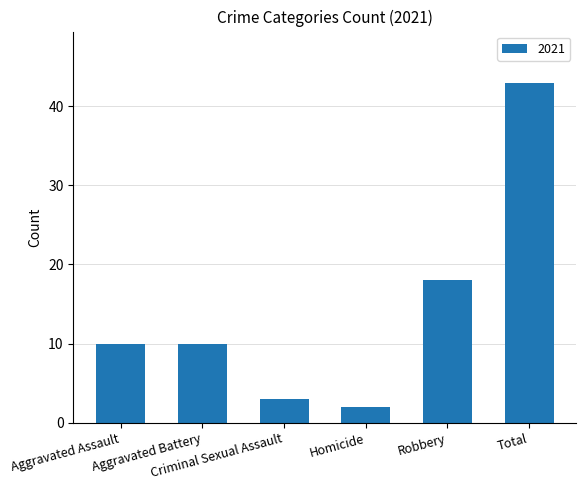

What is the value of the 4th bar from the left?

2